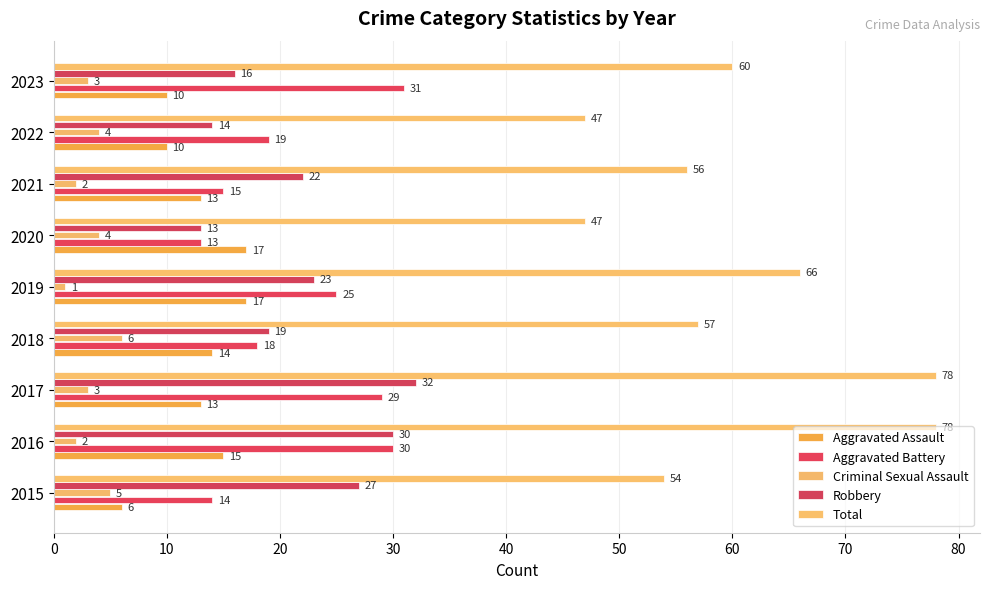

How many data points in Aggravated Assault are less than 13?

3